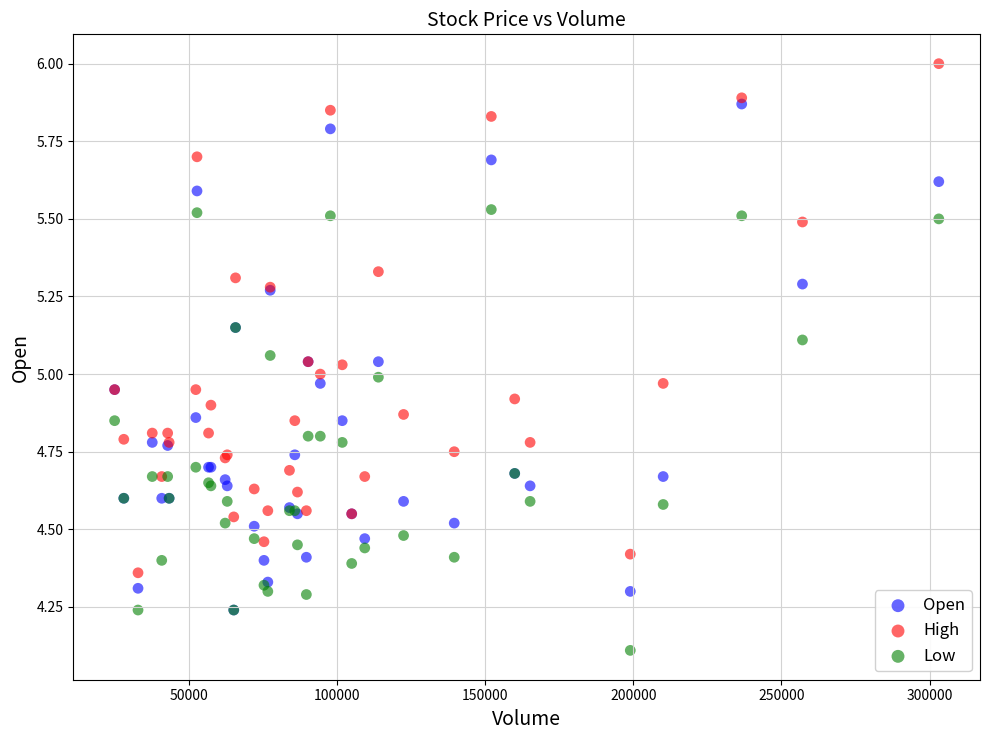

What are all the series names shown in the legend?

Open, High, Low